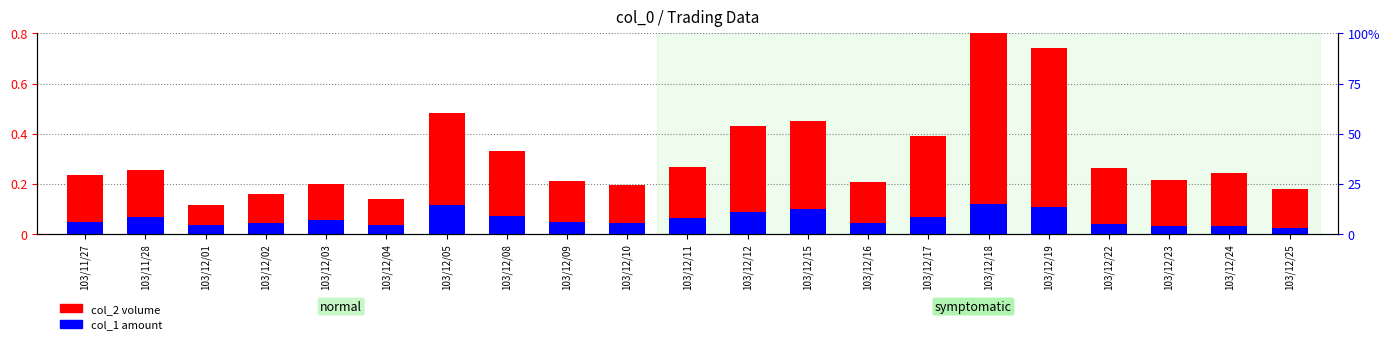

True or false: col_1 (amount) has a value of 0.1 at 103/12/18.

True